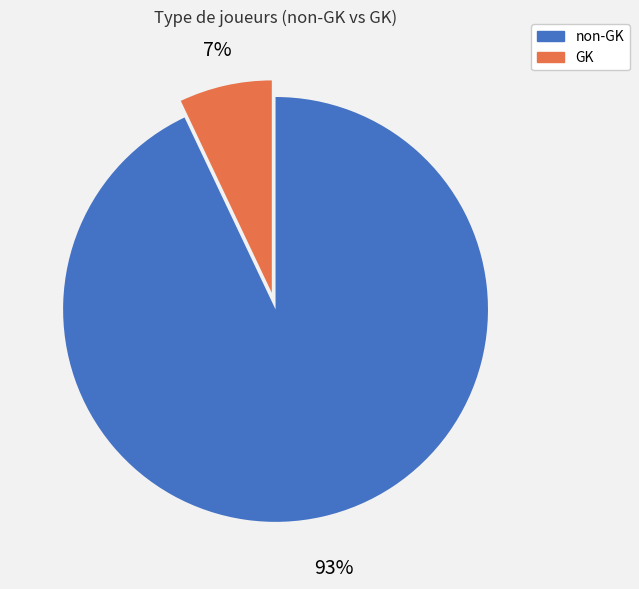

Which has a higher value, non-GK or GK?

non-GK